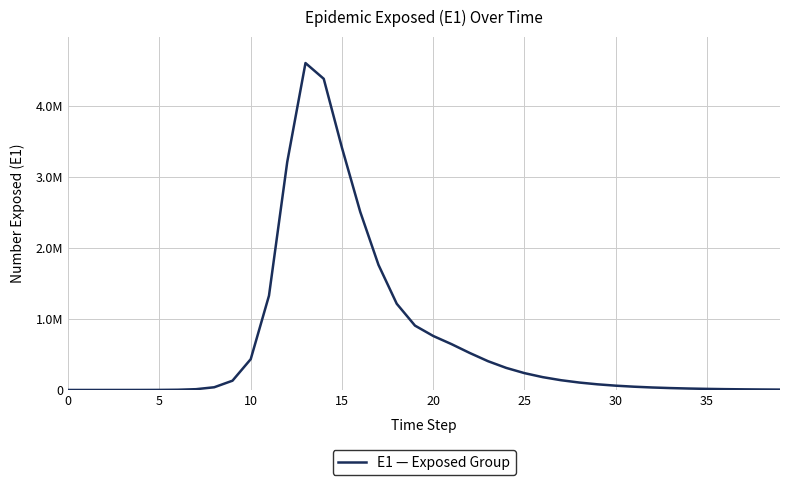

Is this an area chart (filled region under the line)?

No